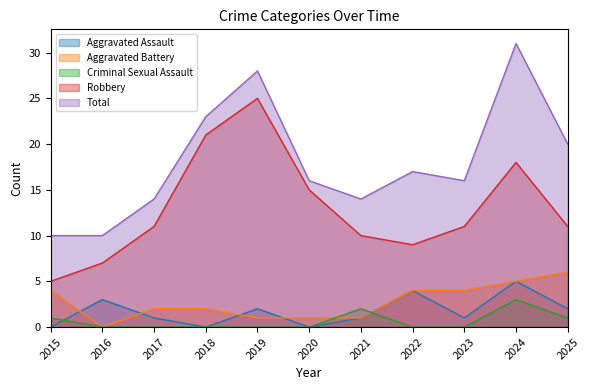

What is the maximum value for Total?

31